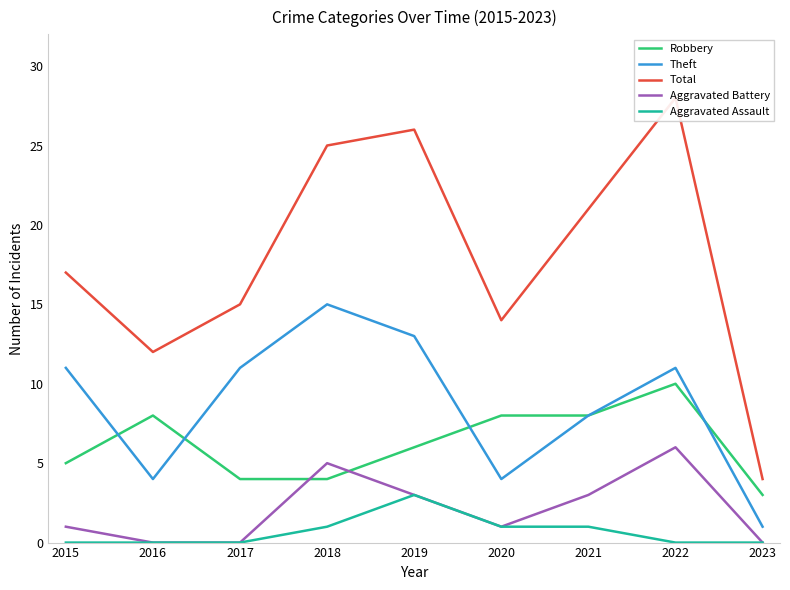

Rank the series at 2015 from highest to lowest value.

Total, Theft, Robbery, Aggravated Battery, Aggravated Assault